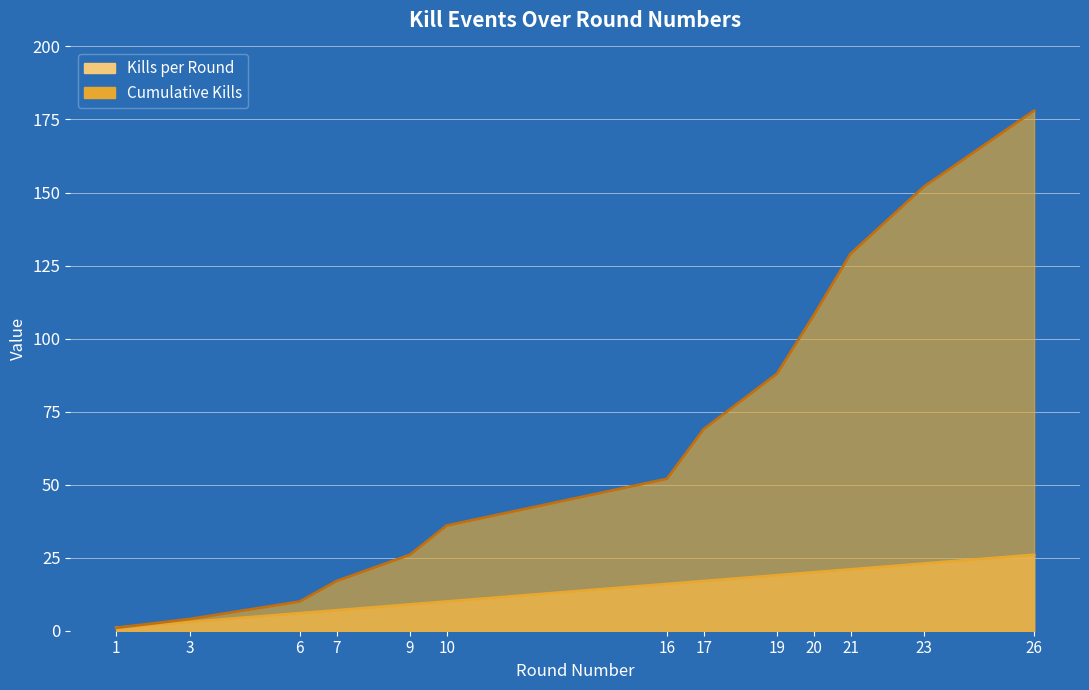

Reading right to left, list all the values displayed in this chart.

Kills per Round: 26	23	21	20	19	17	16	10	9	7	6	3	1
Cumulative Kills: 178	152	129	108	88	69	52	36	26	17	10	4	1